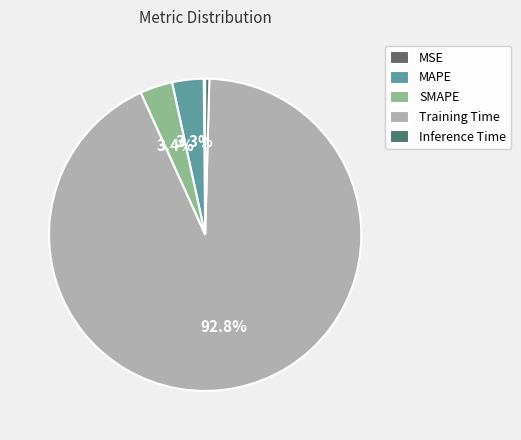

What is the majority slice?

Training Time